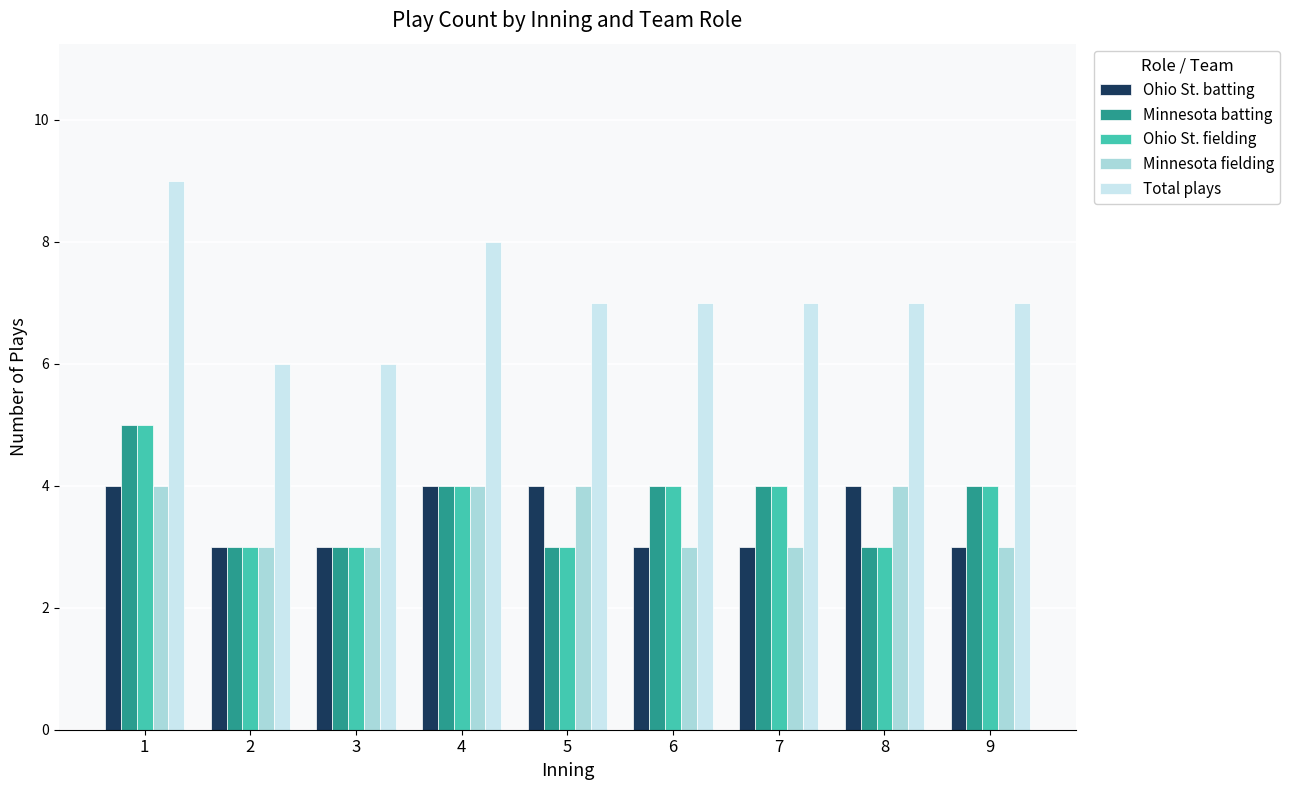

Is the value of Minnesota batting at 7 greater than the value of Ohio St. fielding at 8?

Yes